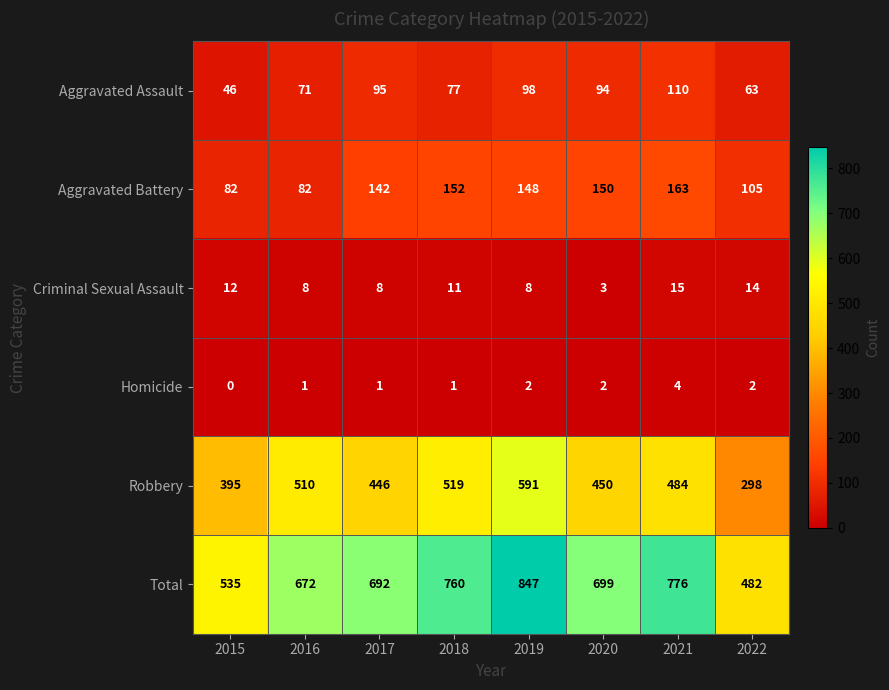

At which label is Aggravated Assault closest to 78?

2018